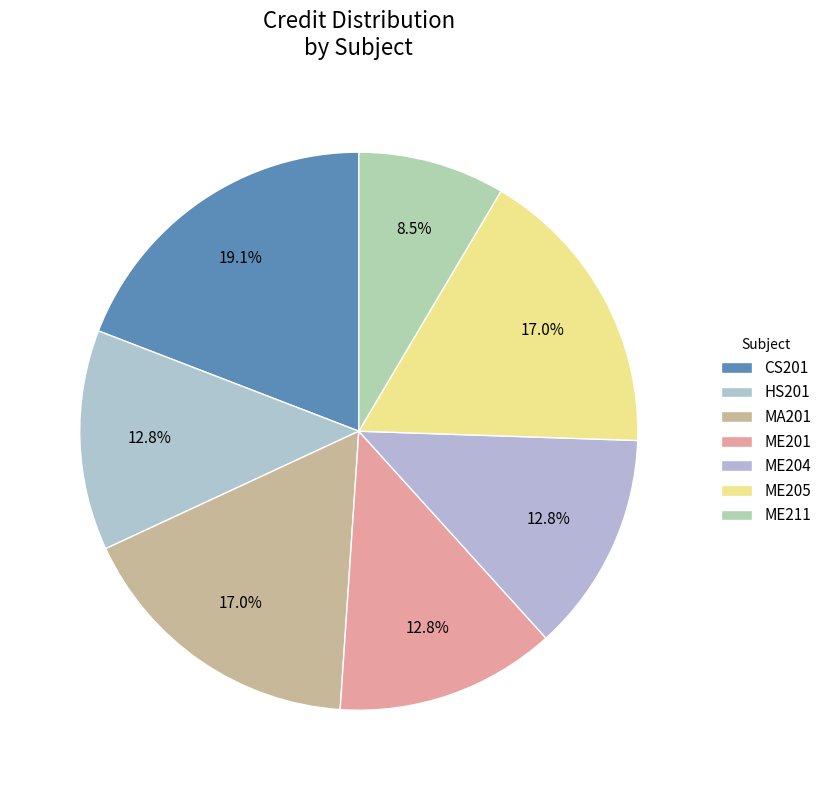

How many slices are in this pie chart?

7